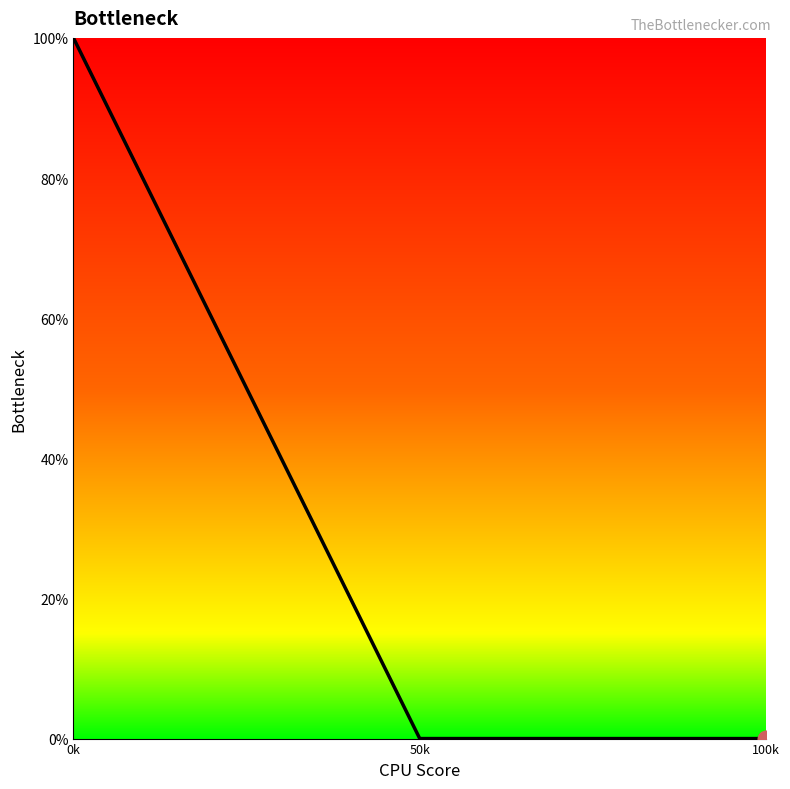

Is this an area chart (filled region under the line)?

No